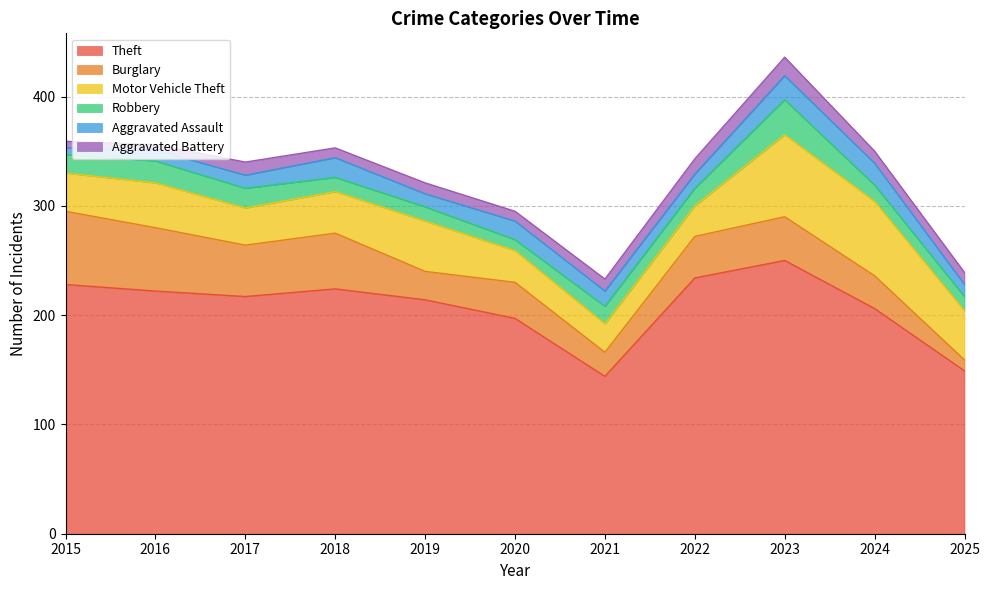

How many data points in Motor Vehicle Theft are above 38?

5